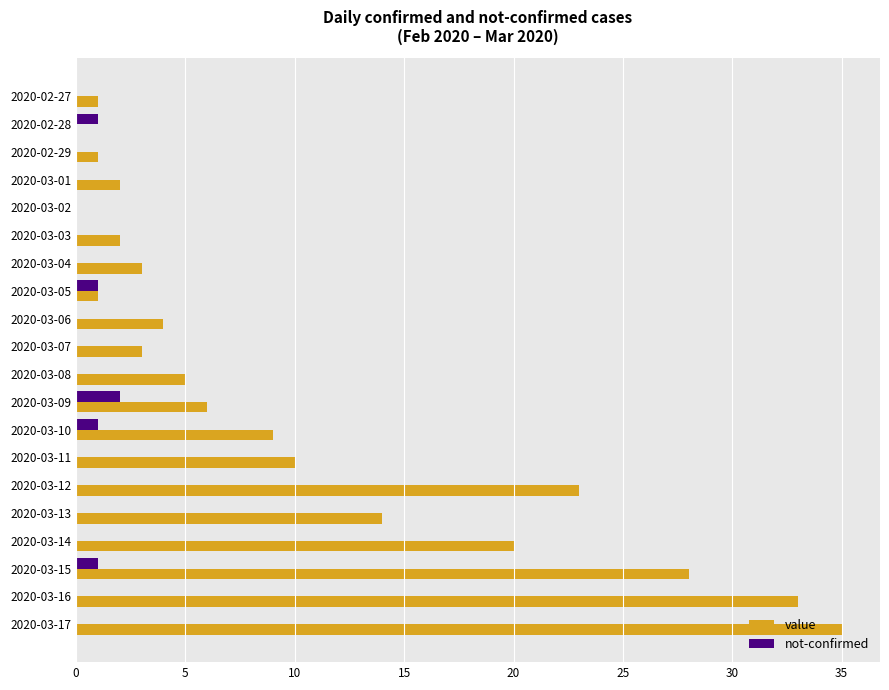

At which category is the sum across all series the highest?

2020-03-17